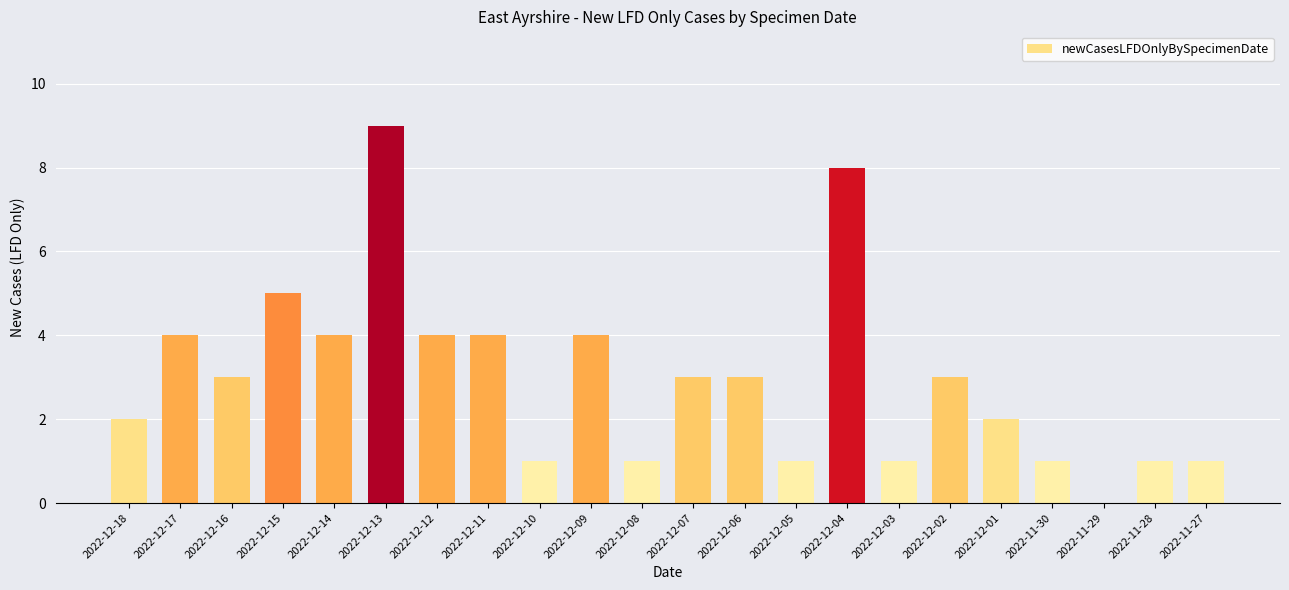

True or false: the data shows 3 at 2022-12-17.

False